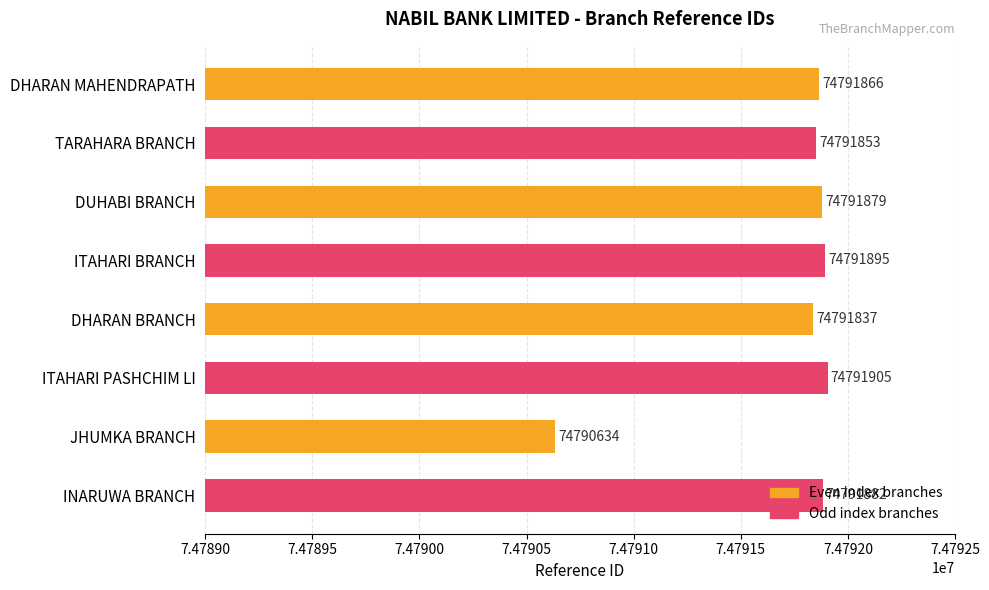

List the labels in order of value, smallest first.

JHUMKA BRANCH, DHARAN BRANCH, TARAHARA BRANCH, DHARAN MAHENDRAPATH, DUHABI BRANCH, INARUWA BRANCH, ITAHARI BRANCH, ITAHARI PASHCHIM LI